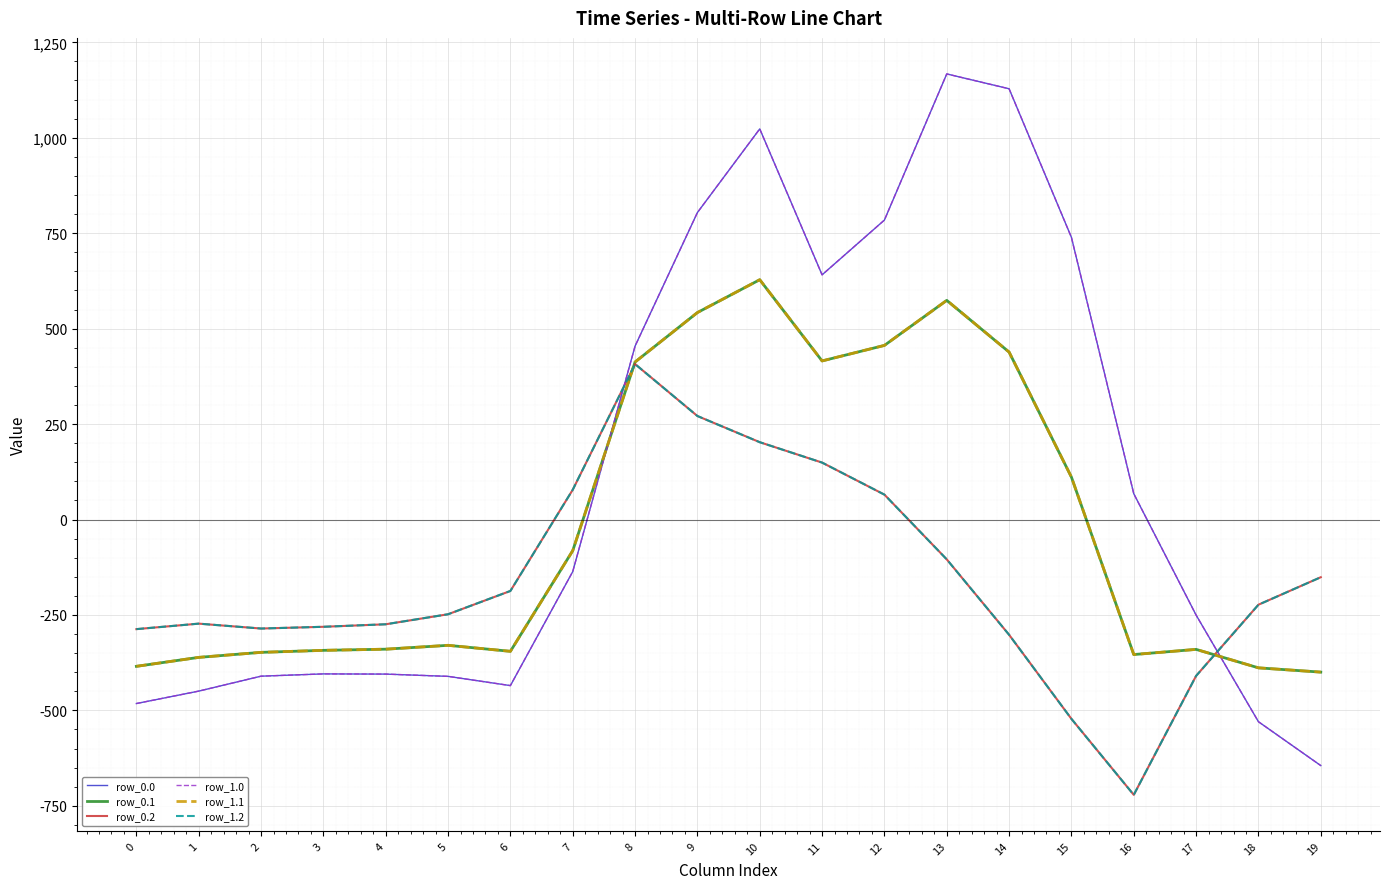

True or false: row_0.2 has more than 1 points higher than both neighbors.

True